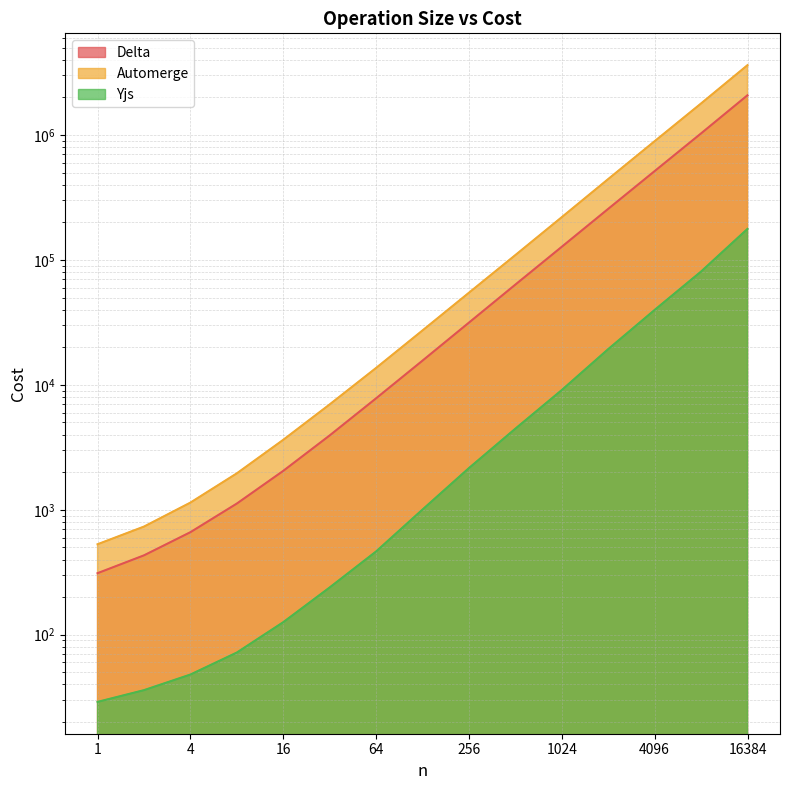

Reading left to right, list all the values displayed in this chart.

Delta: 311	432	662	1122	2050	3939	7808	15644	31516	63516	127552	256576	514624	1030720	2082413
Automerge: 530	734	1142	1958	3633	6977	13665	27284	54676	109460	220151	444407	892919	1789943	3625914
Yjs: 29	36	48	72	126	239	464	1005	2158	4462	9094	19334	39816	80776	177273